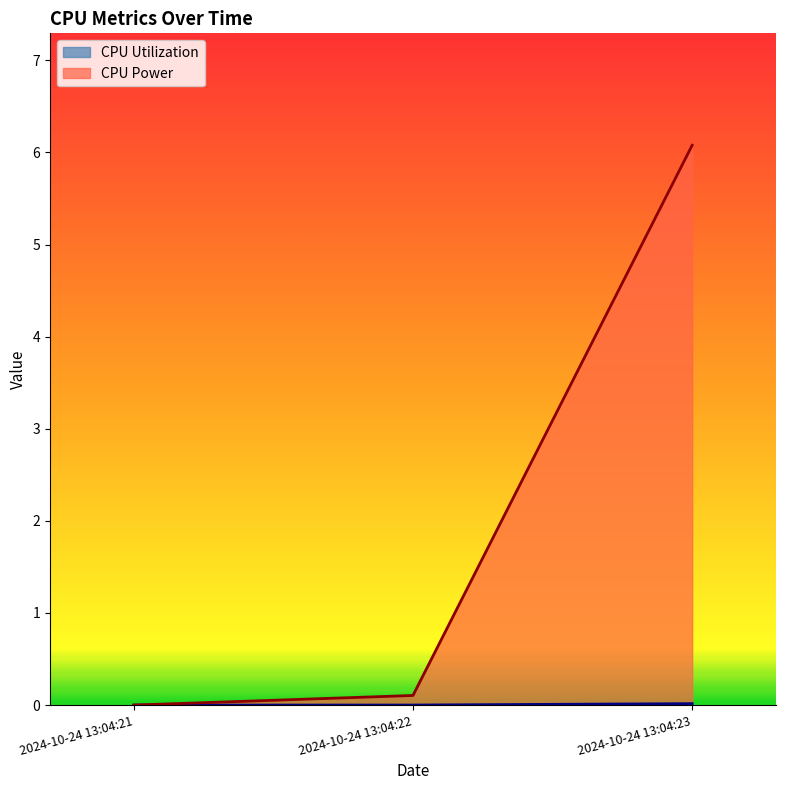

At which category is the sum across all series the highest?

2024-10-24 13:04:23